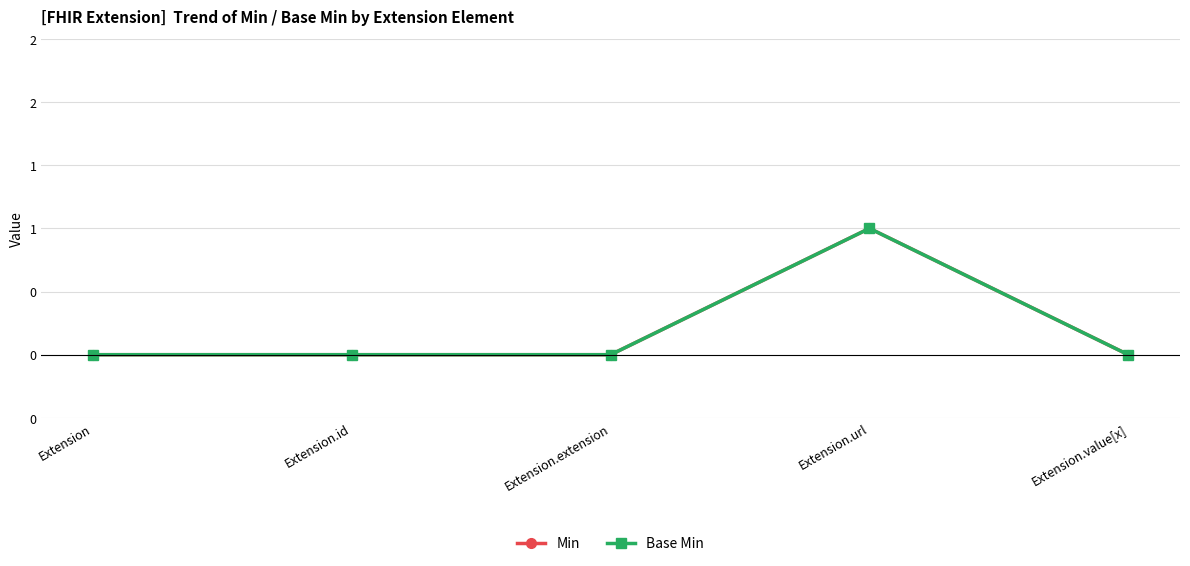

Does the chart have visible grid lines?

Yes